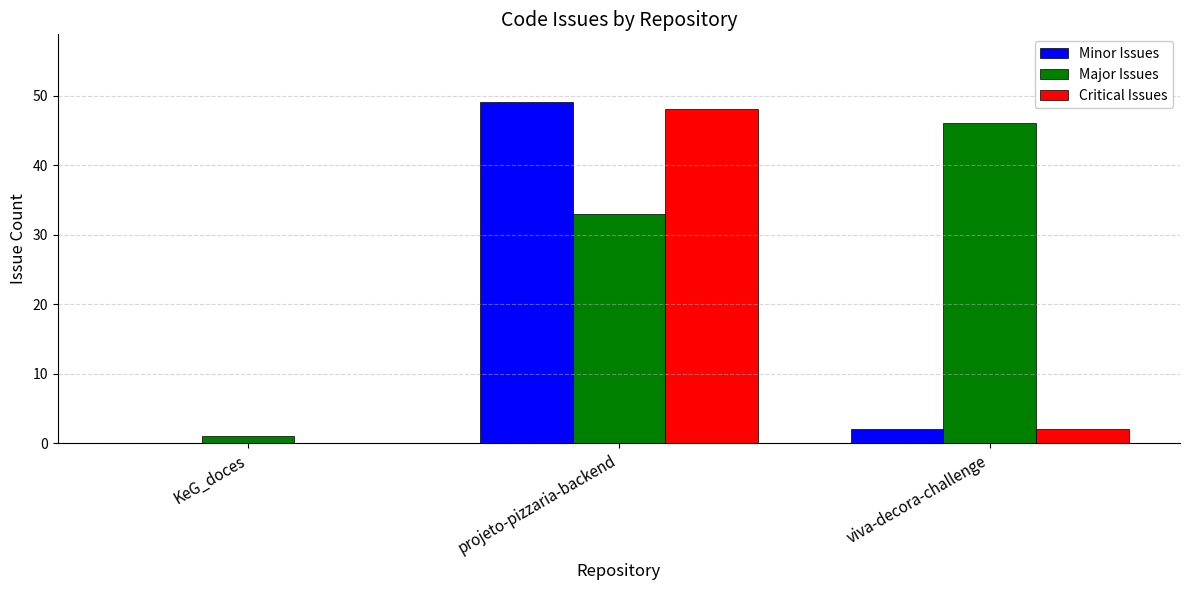

What are all the series names shown in the legend?

Minor Issues, Major Issues, Critical Issues